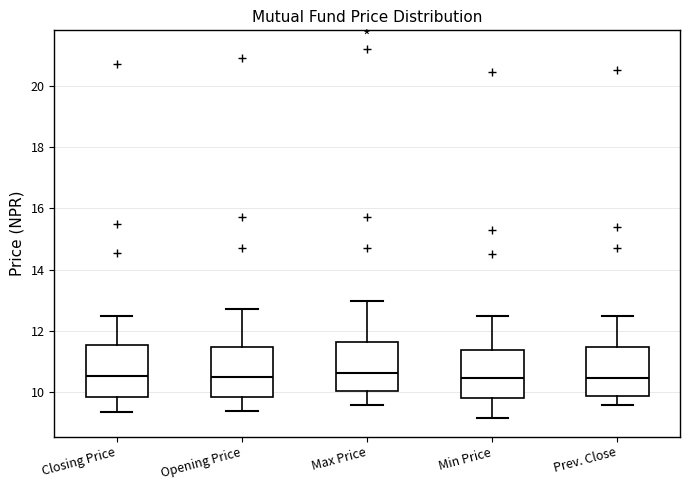

Reading left to right, read every box against the y-axis: the position of its median line, the range the box covers, and the ends of its whiskers. The values are not printed on the chart, so give them approximately, as read against the axis.

Closing Price: median 10.6, box 9.8 to 11.6, whiskers 9.4 to 12.4
Opening Price: median 10.6, box 9.8 to 11.4, whiskers 9.4 to 12.8
Max Price: median 10.6, box 10.0 to 11.6, whiskers 9.6 to 13.0
Min Price: median 10.4, box 9.8 to 11.4, whiskers 9.2 to 12.4
Prev. Close: median 10.4, box 9.8 to 11.4, whiskers 9.6 to 12.4